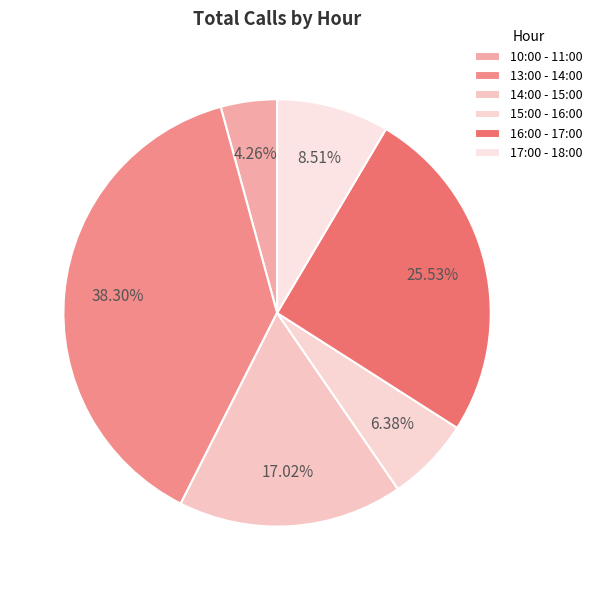

Between 14:00 - 15:00 and 17:00 - 18:00, which is larger?

14:00 - 15:00